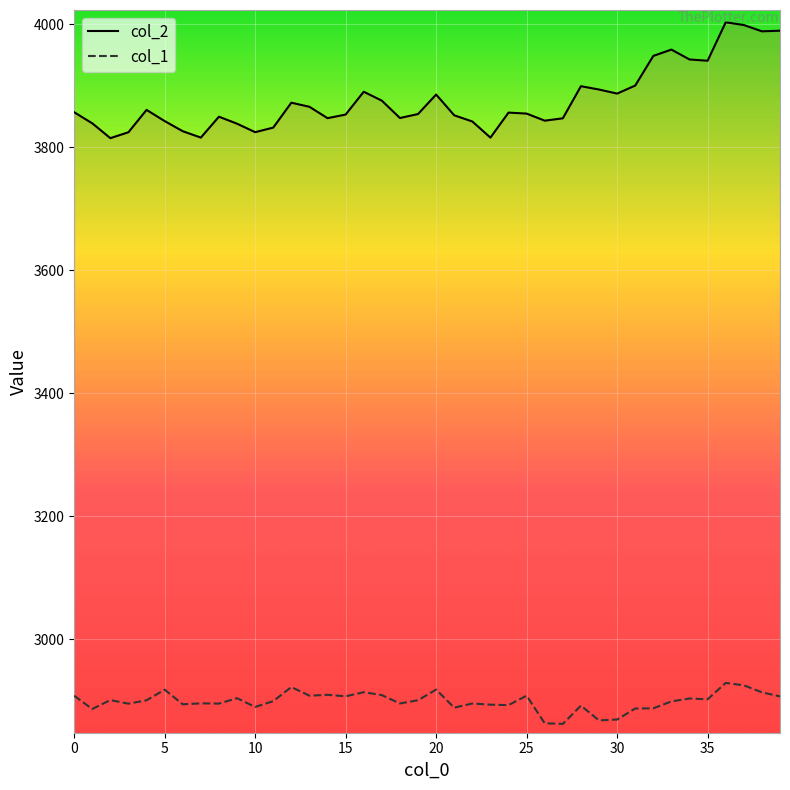

What are all the series names shown in the legend?

col_2, col_1